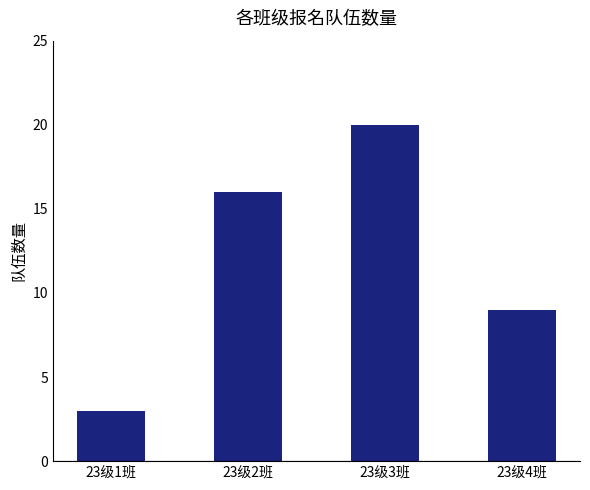

Is it true that the value at 23级4班 is 9?

True